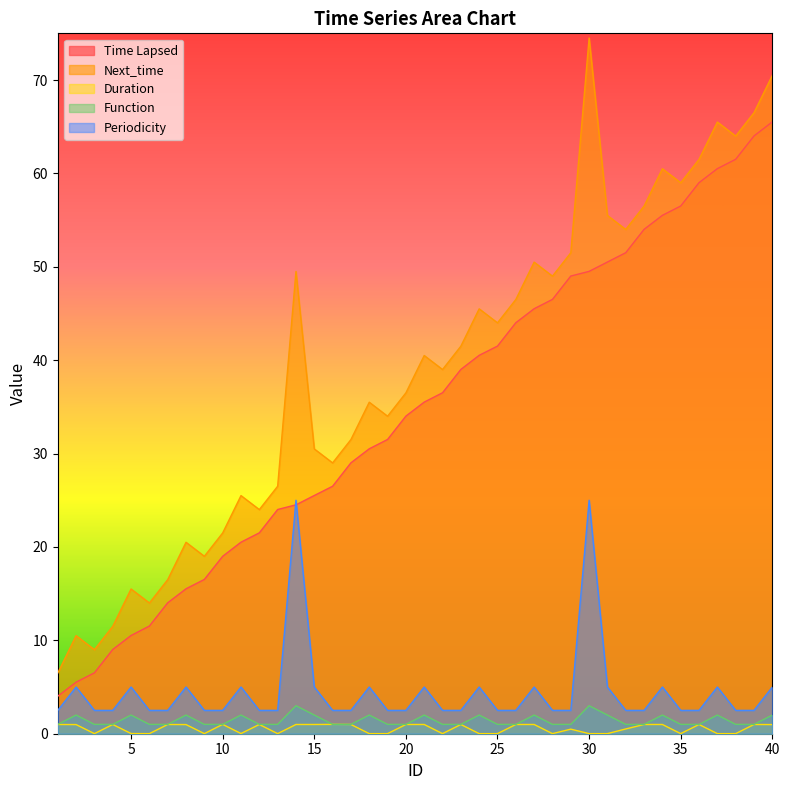

Which series has the largest total across all categories?

Next_time